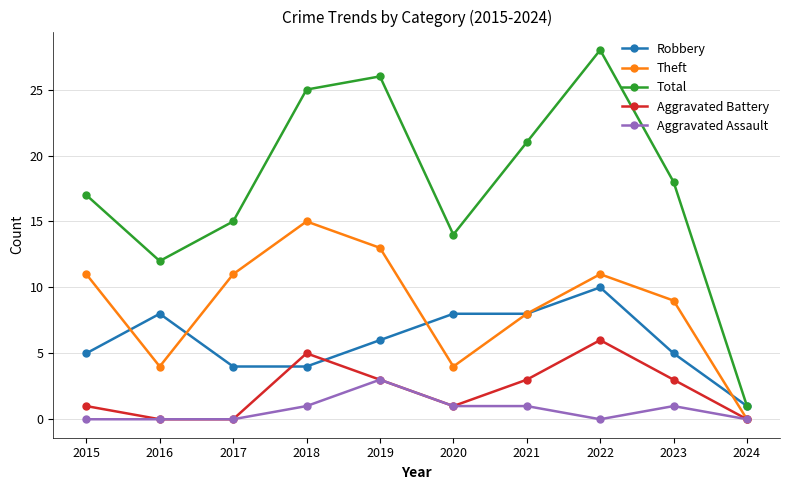

What value does the Theft series have at 2018?

15